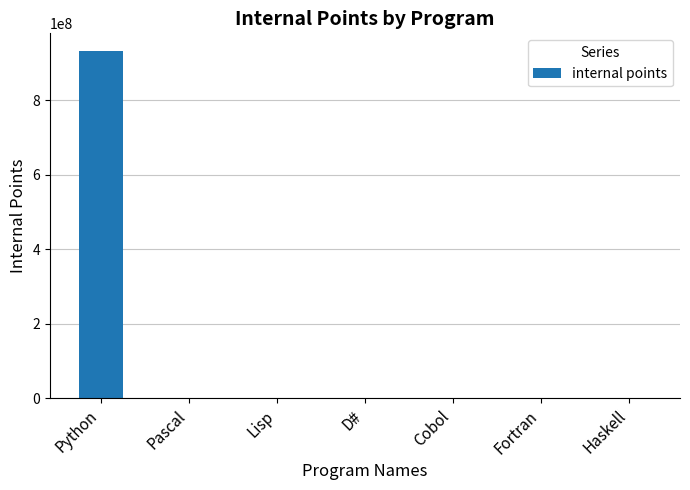

Which category has the highest value across all series?

Python